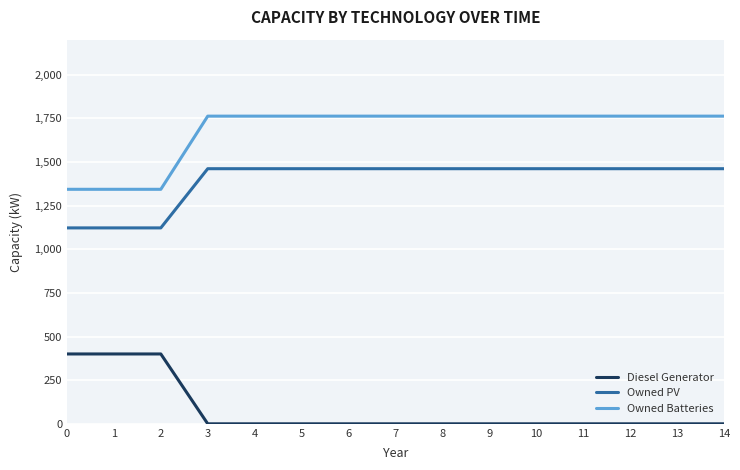

True or false: Owned PV and Diesel Generator cross at least once.

False